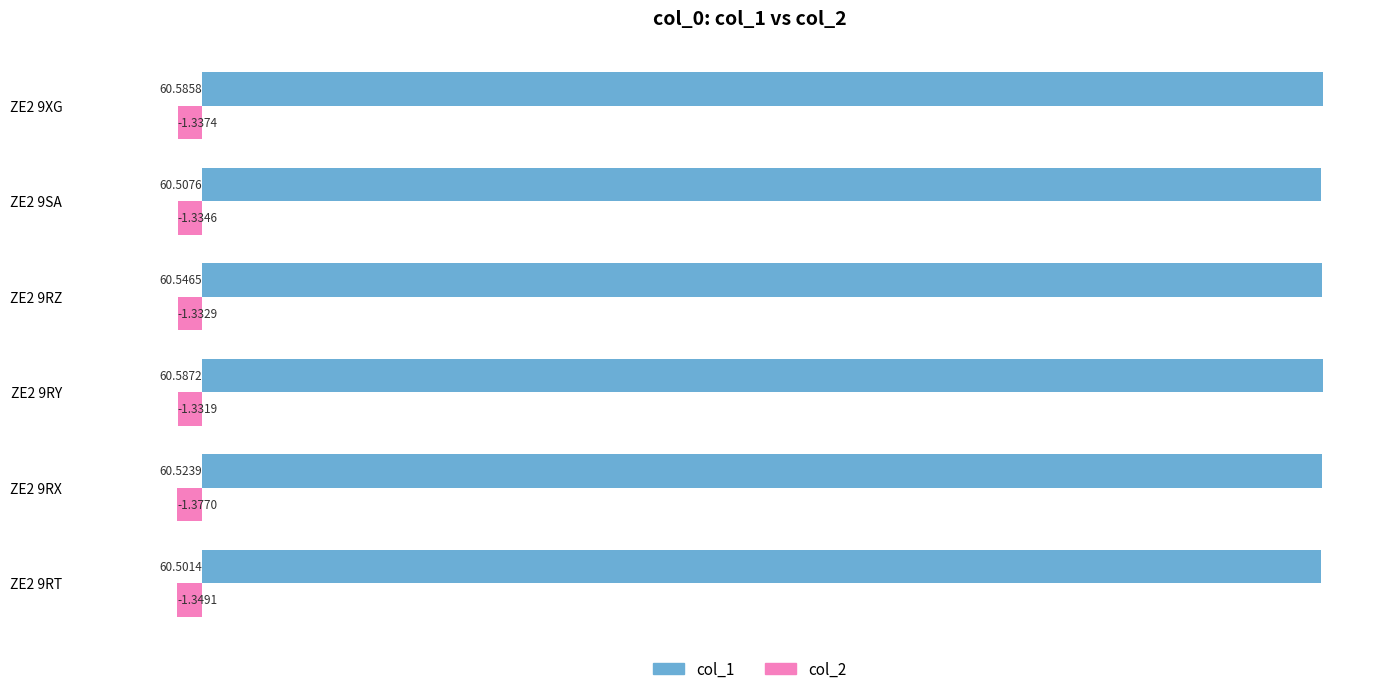

Between ZE2 9RY and ZE2 9XG, which series saw the biggest shift?

col_2